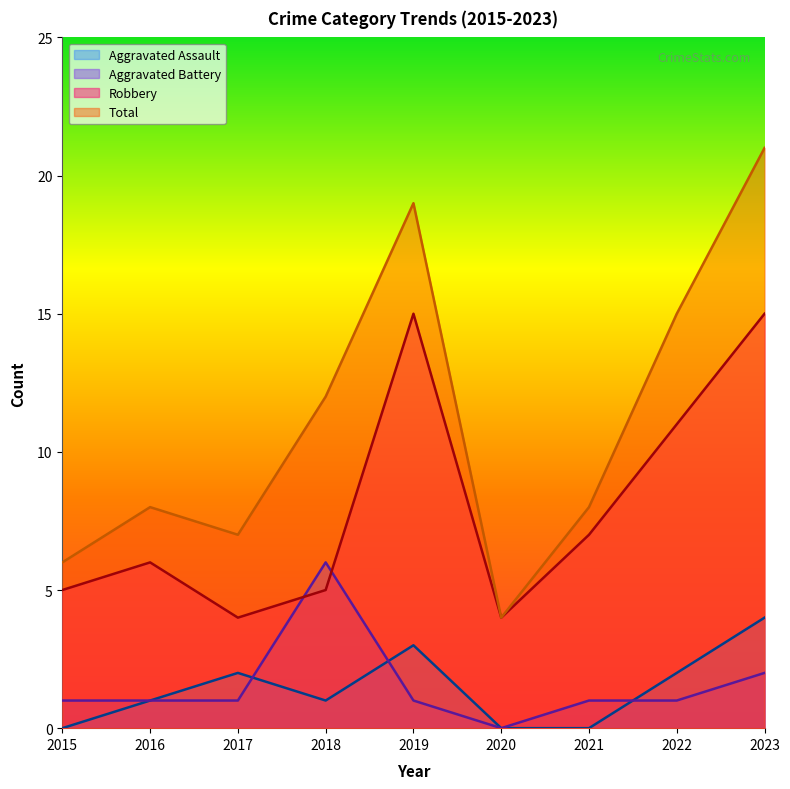

How many values in the Total series are below 8?

3